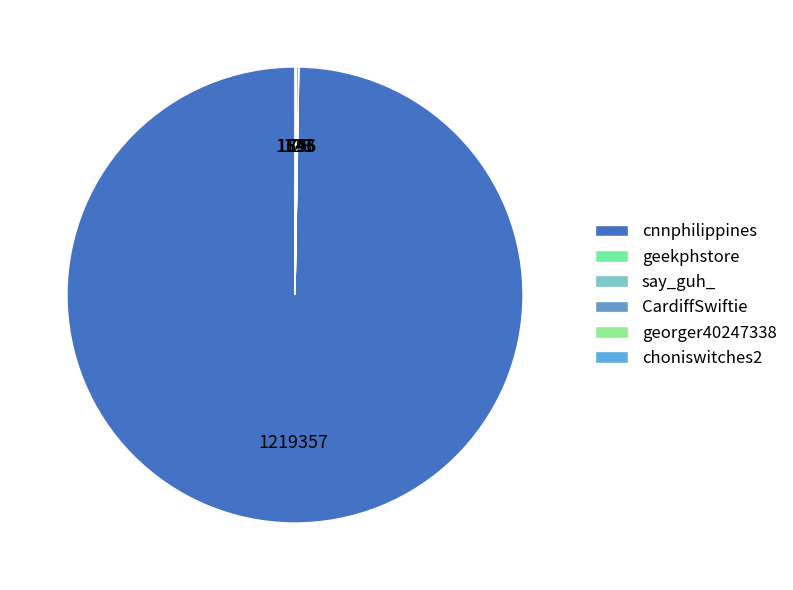

Rank the categories by value from lowest to highest.

georger40247338, say_guh_, geekphstore, choniswitches2, CardiffSwiftie, cnnphilippines